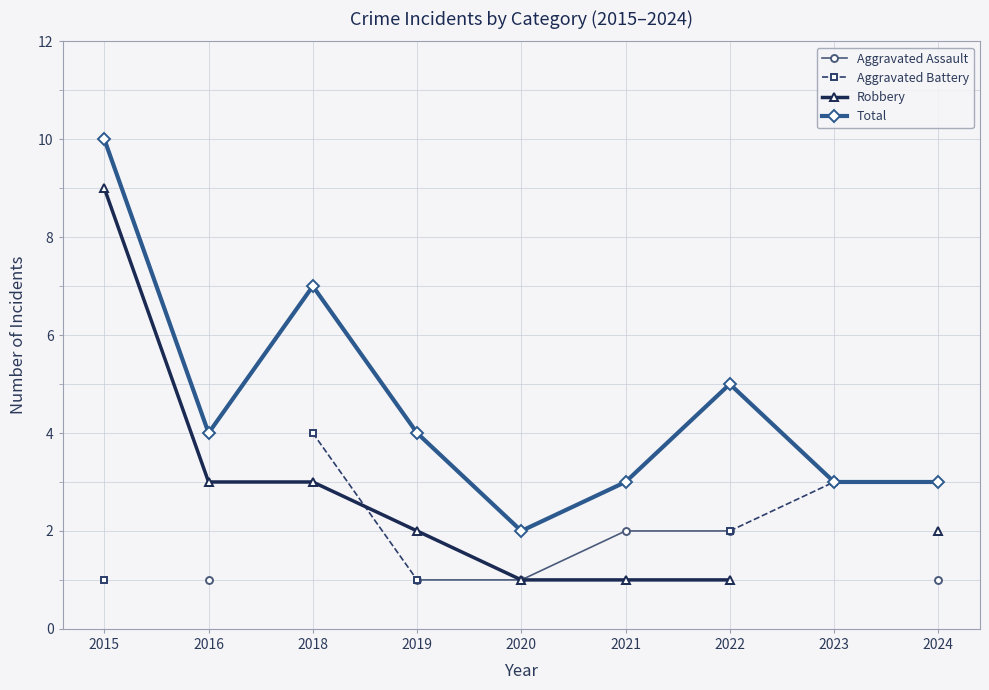

The value of Total at 2021 is 2. True or false?

False